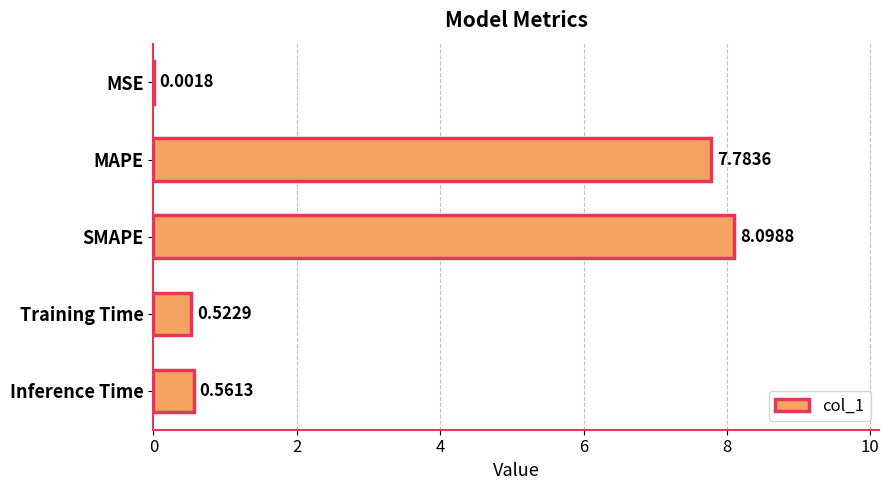

What is the change in value from MSE to MAPE?

+7.8